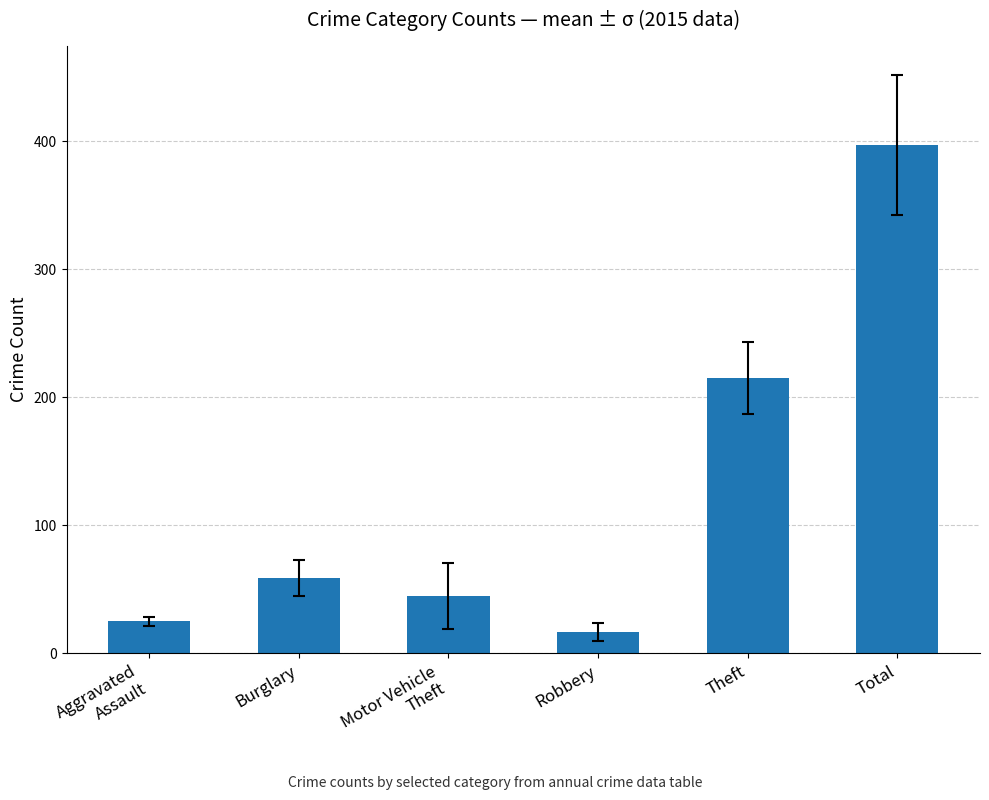

True or false: the data shows 634 at Total.

False